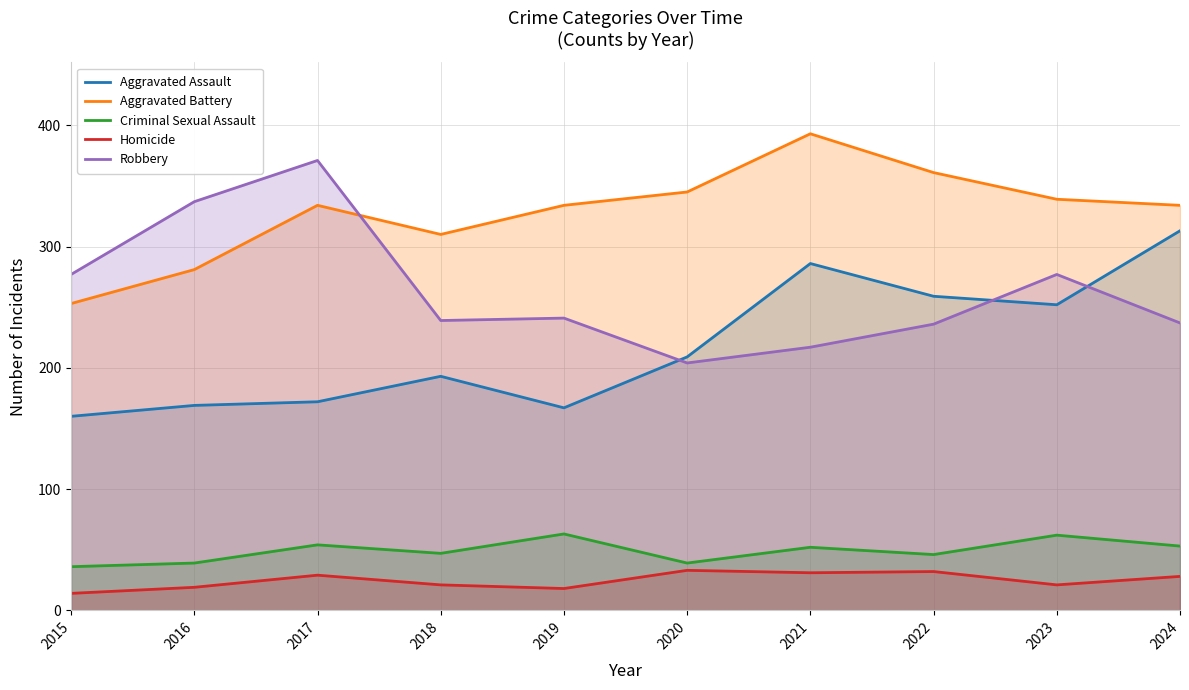

Reading left to right, transcribe all the data shown in this chart.

Aggravated Assault: 2015=160	2016=169	2017=172	2018=193	2019=167	2020=209	2021=286	2022=259	2023=252	2024=313
Aggravated Battery: 2015=253	2016=281	2017=334	2018=310	2019=334	2020=345	2021=393	2022=361	2023=339	2024=334
Criminal Sexual Assault: 2015=36	2016=39	2017=54	2018=47	2019=63	2020=39	2021=52	2022=46	2023=62	2024=53
Homicide: 2015=14	2016=19	2017=29	2018=21	2019=18	2020=33	2021=31	2022=32	2023=21	2024=28
Robbery: 2015=277	2016=337	2017=371	2018=239	2019=241	2020=204	2021=217	2022=236	2023=277	2024=237